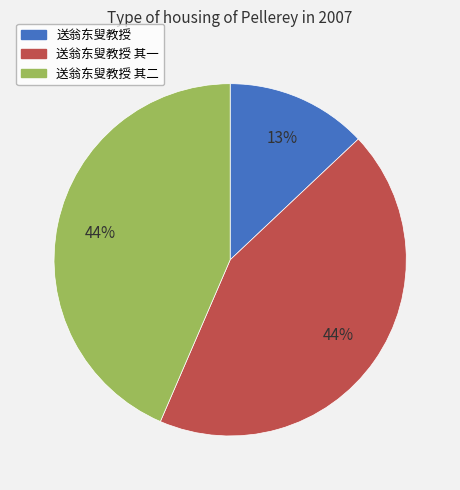

How many segments does this pie chart have?

3